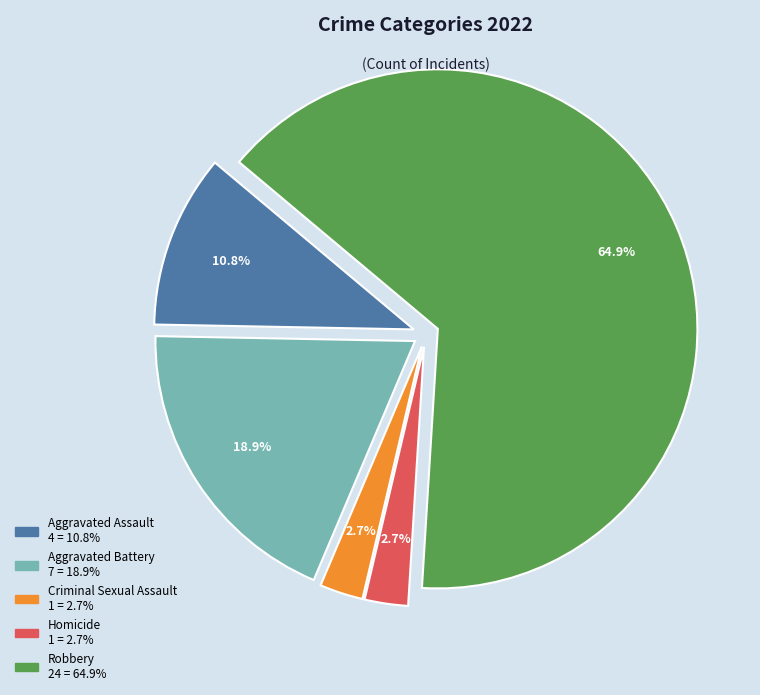

What is the largest slice in the pie chart?

Robbery